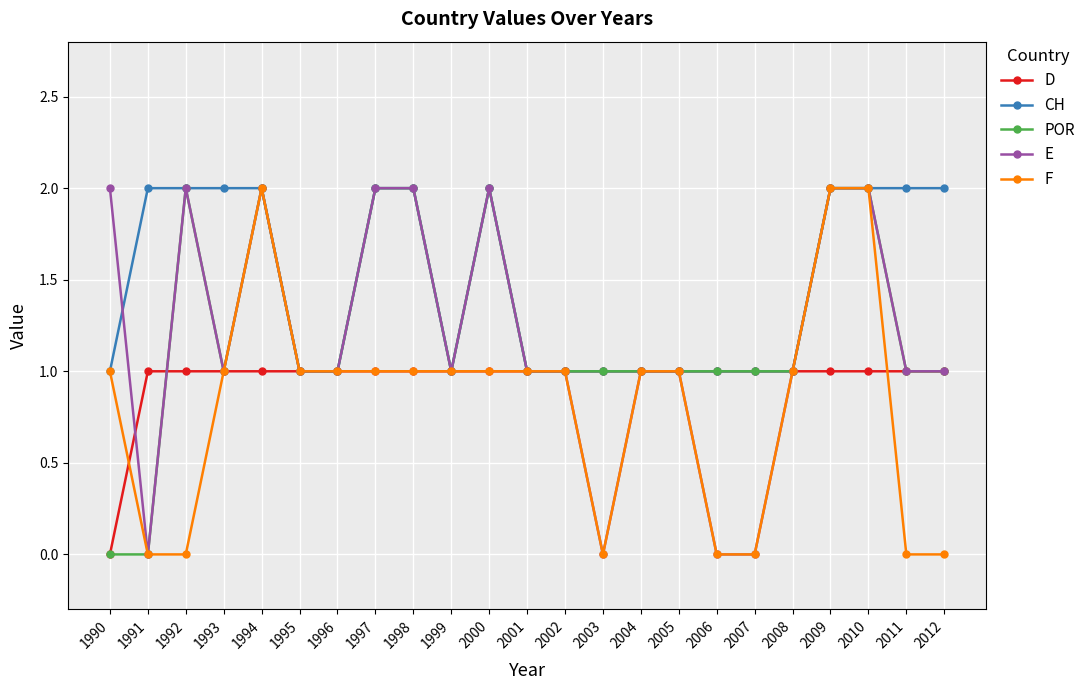

What is the value of the D point at the 3rd from the left?

1